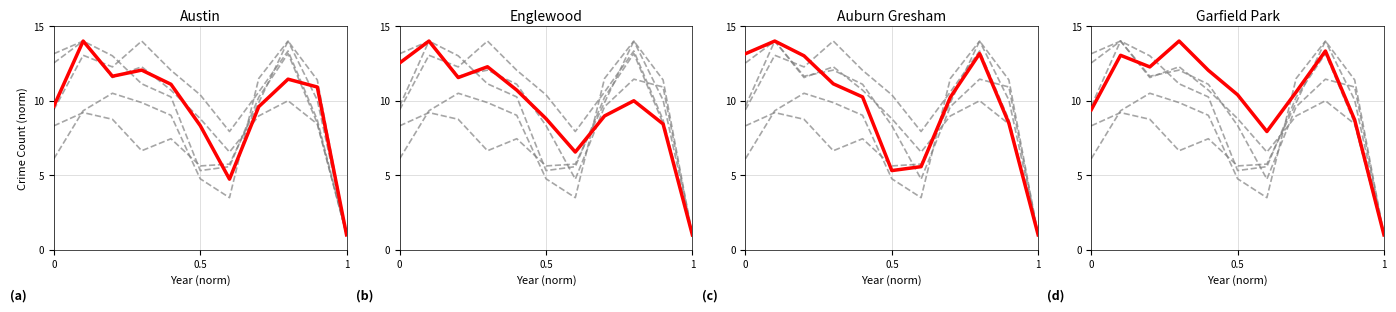

True or false: Garfield Park has a value of 6.4 at 8.

False